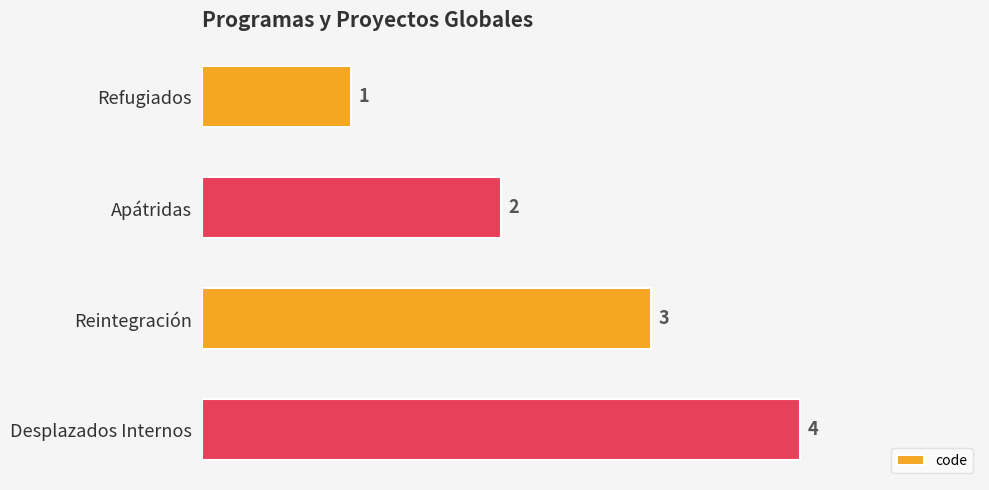

What is the difference between the maximum and second lowest values?

2